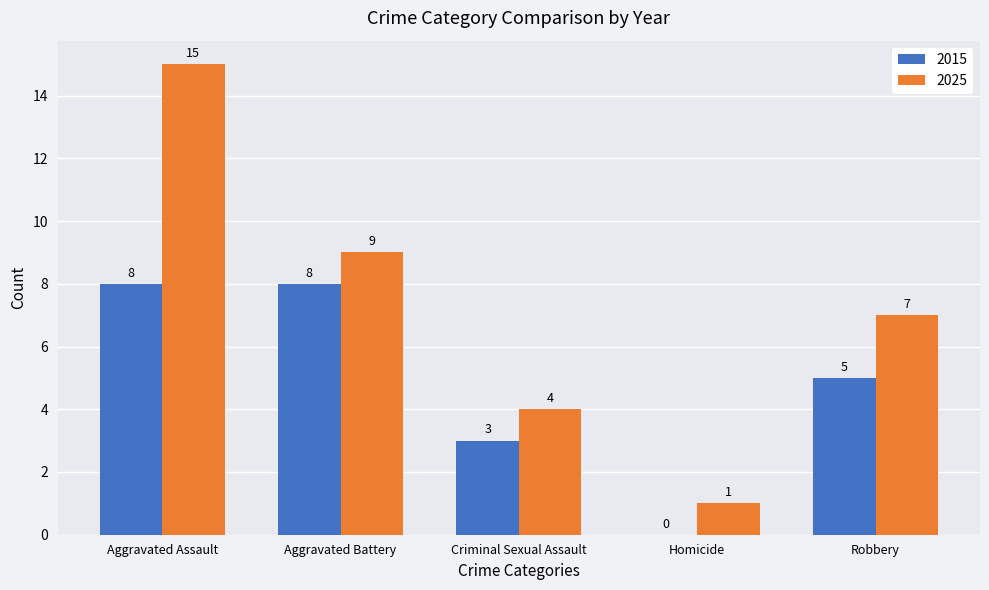

The 2025 series shows 5 at Aggravated Assault. True or false?

False